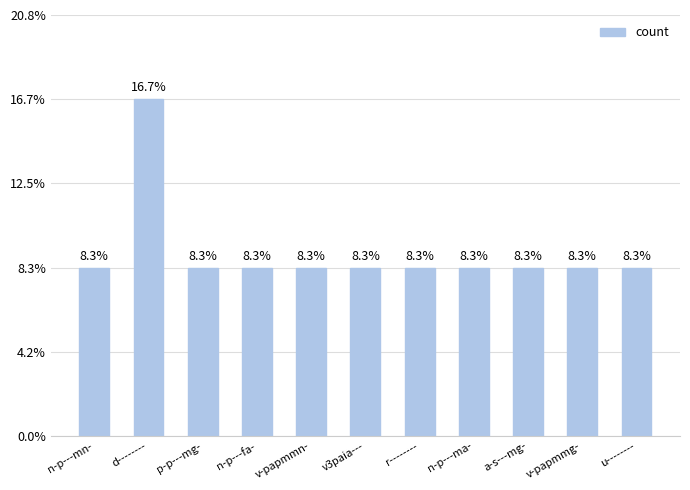

How many values are between 1 and 2?

11